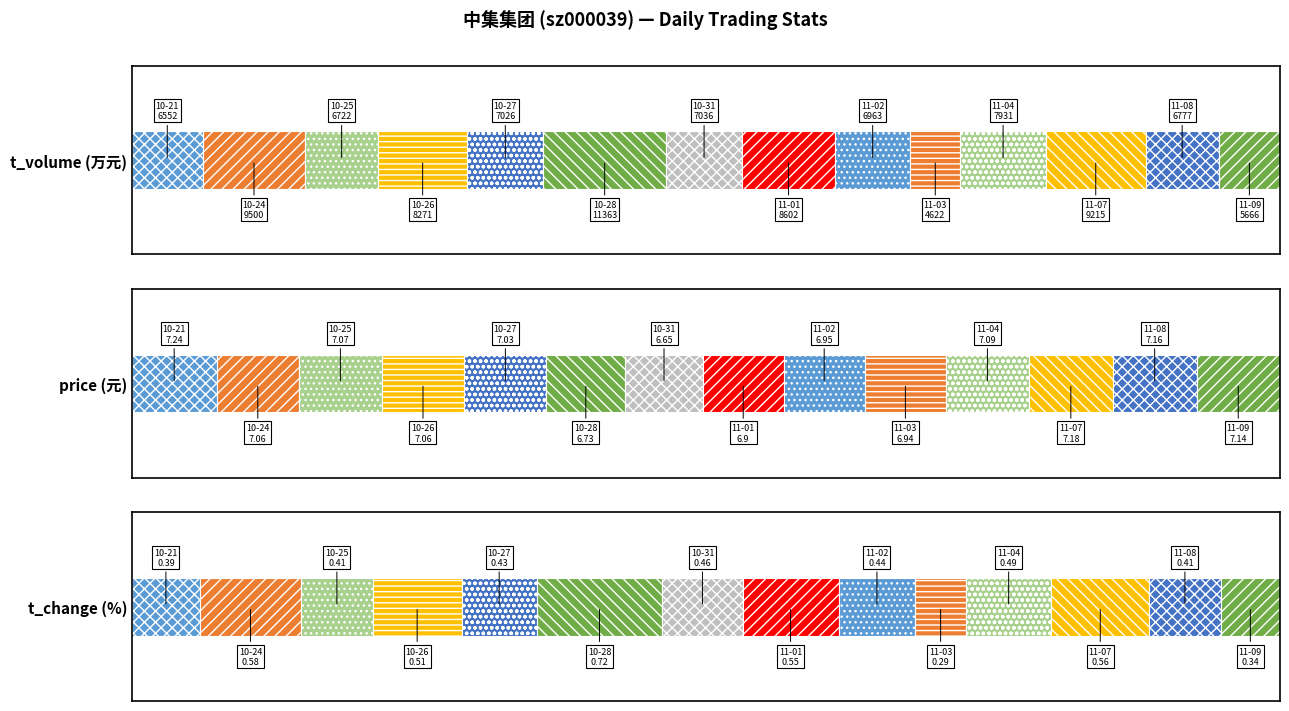

Which series has the largest total across all categories?

t_volume